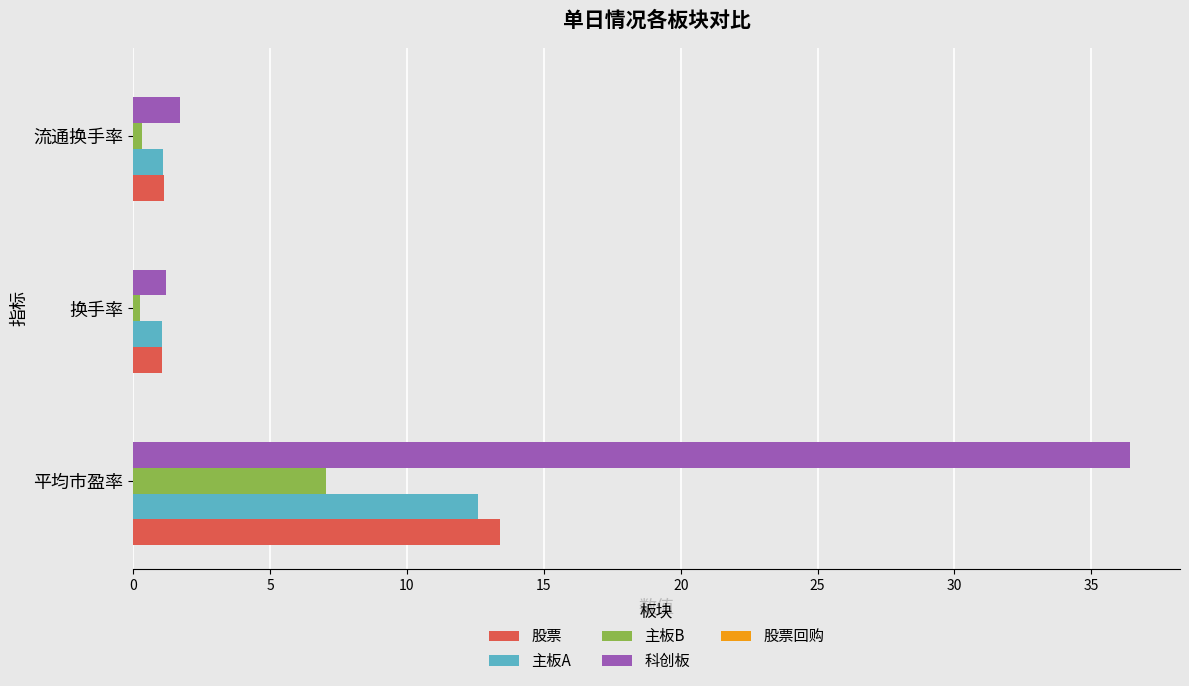

What is the average value of the 科创板 series?

13.1